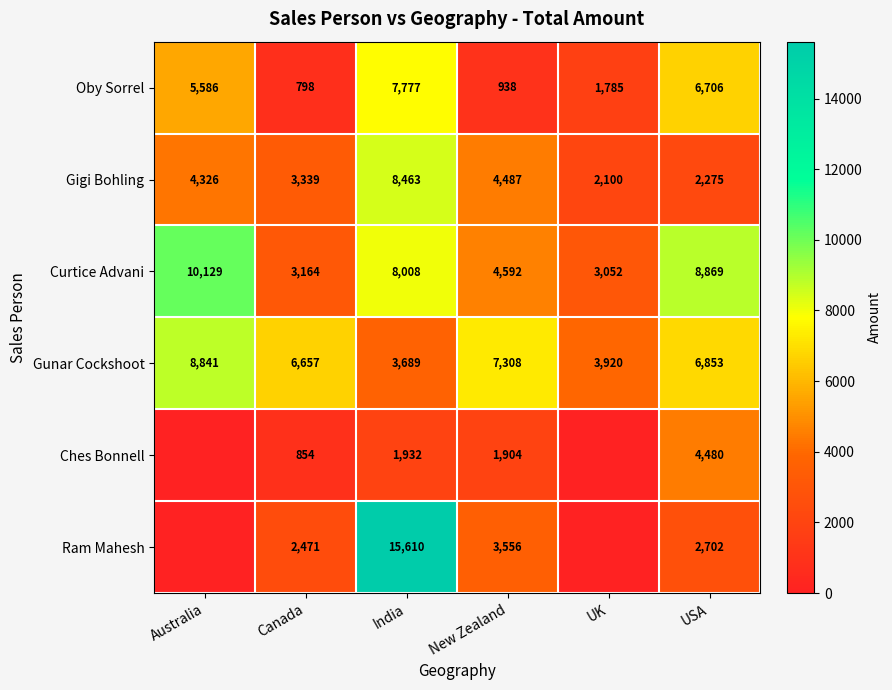

True or false: Gunar Cockshoot has a value of 5398 at UK.

False